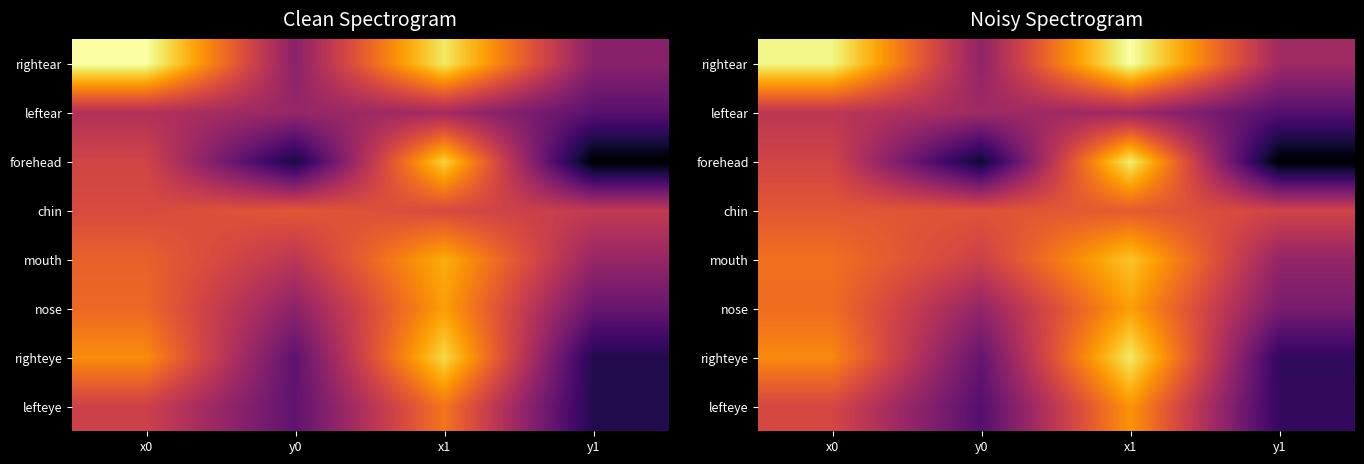

Which has a higher value, x0 or x1?

x1